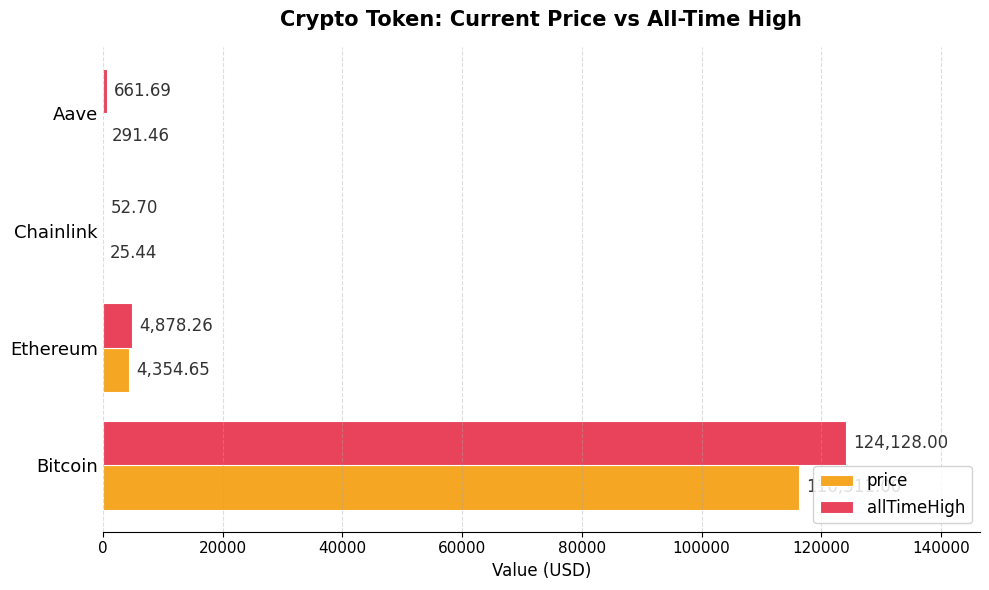

What is the sum of all price values?

120982.6